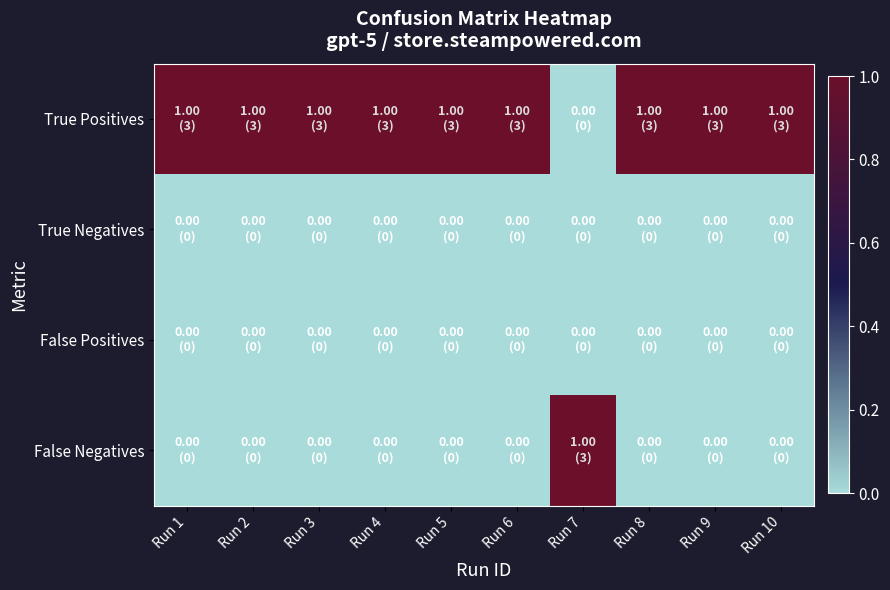

Rank the series at Run 3 from lowest to highest value.

True Negatives, False Positives, False Negatives, True Positives